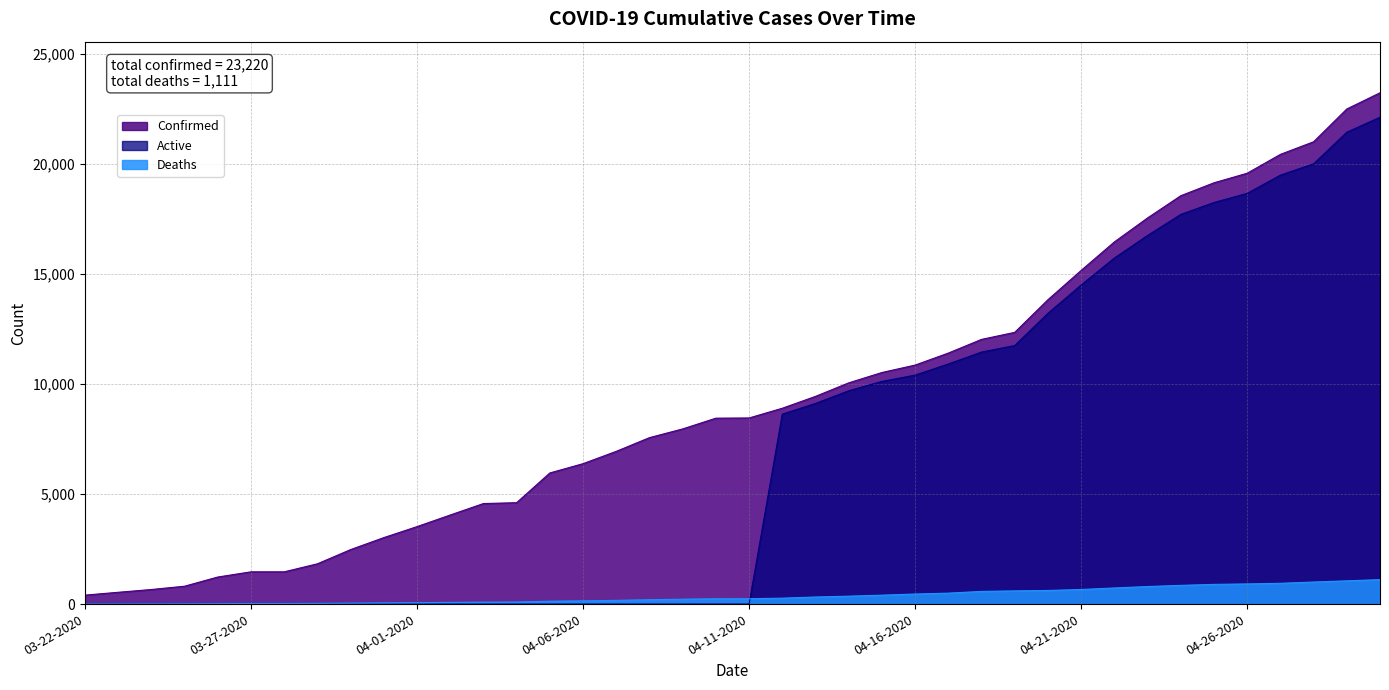

Count the number of data series in this chart.

3